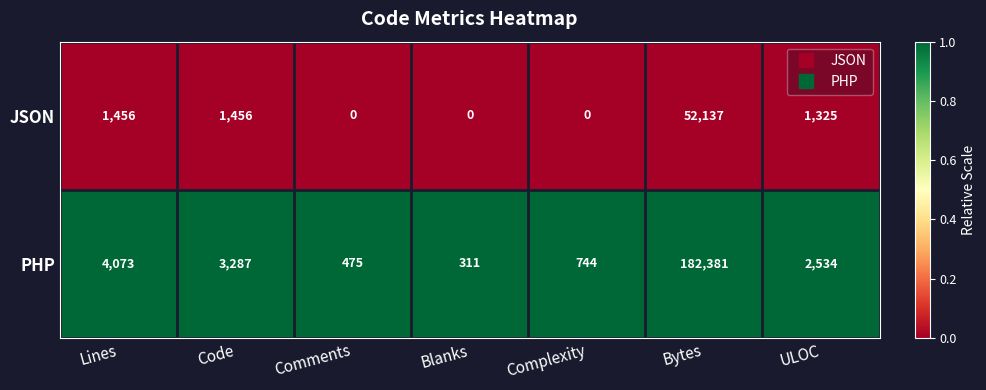

Reading right to left, extract all data points from this chart.

JSON: 1325	52137	0	0	0	1456	1456
PHP: 2534	182381	744	311	475	3287	4073